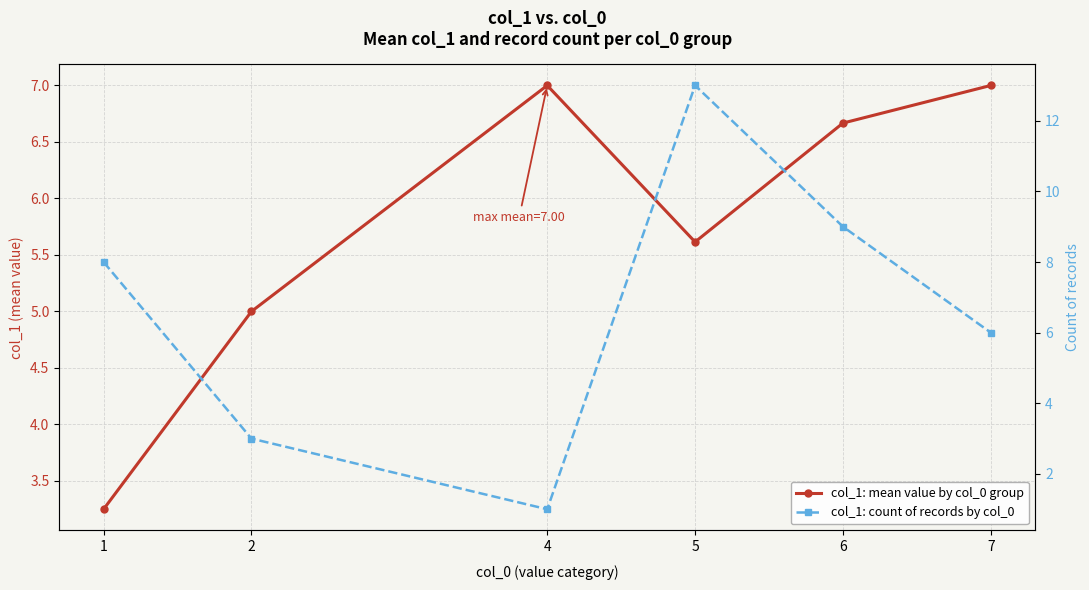

At which label does col_1: mean value by col_0 group reach its peak?

4